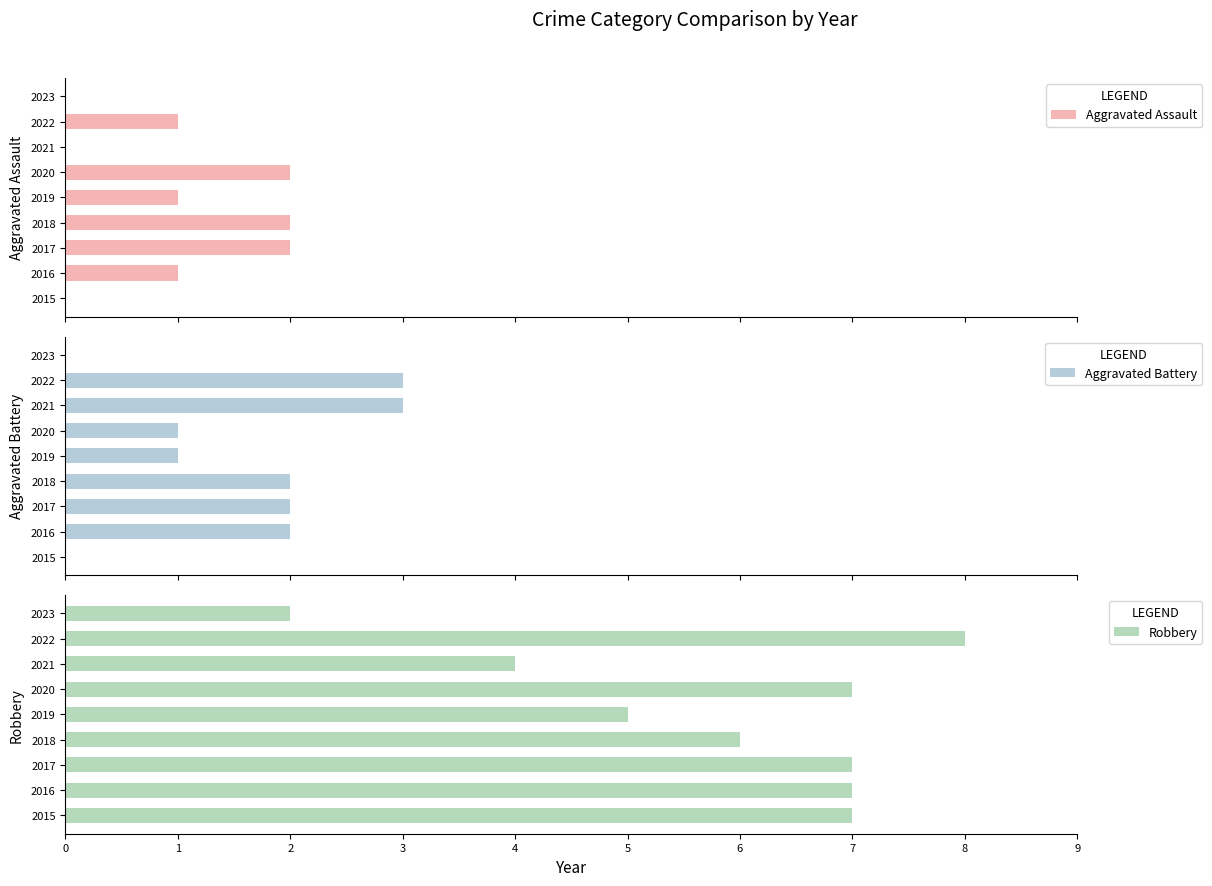

The value of Robbery at 2021 is 4. True or false?

True